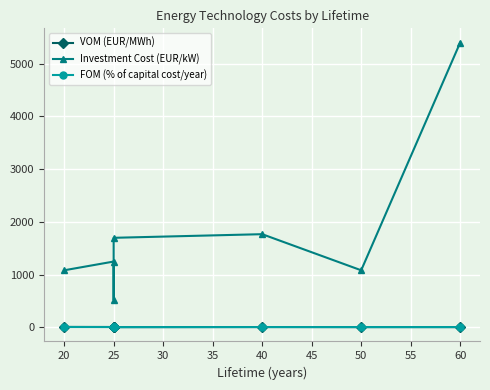

Is this an area chart (filled region under the line)?

No